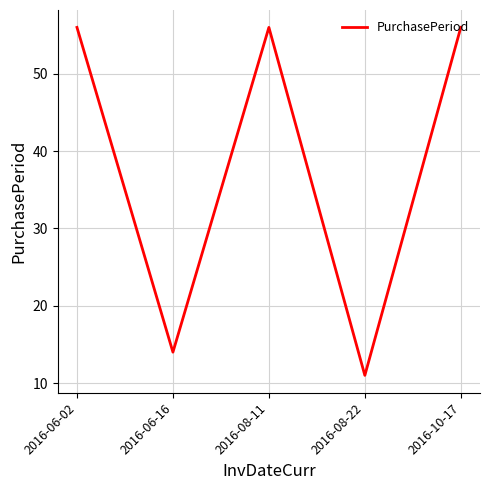

What position from the left is 2016-06-16?

2